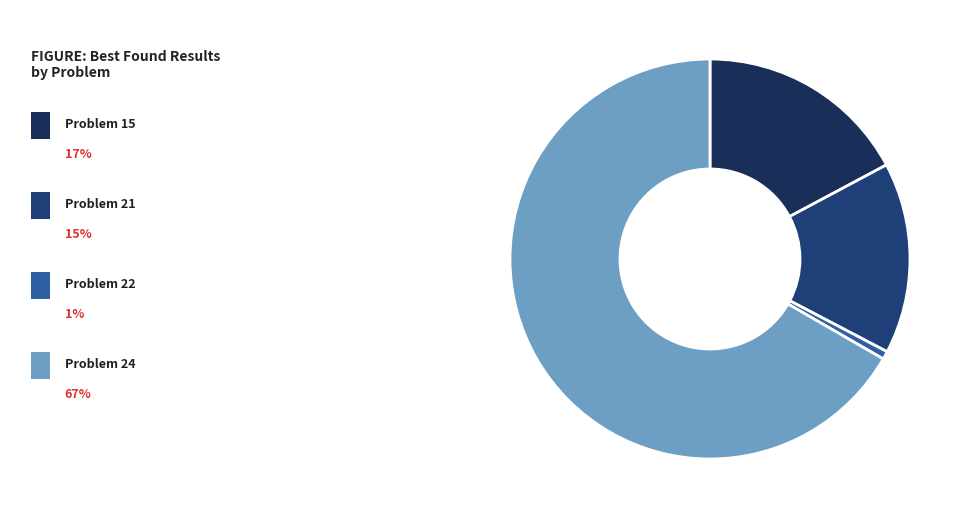

Count the number of slices in the pie.

4